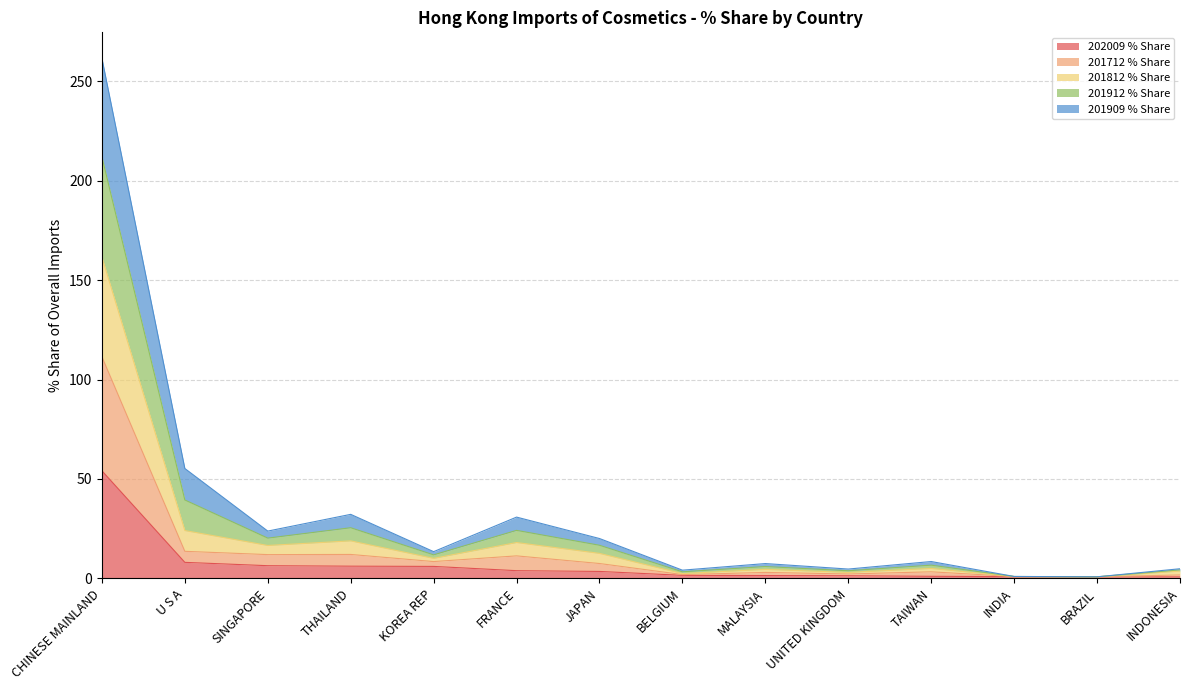

What is the total value across all series at THAILAND?

32.2